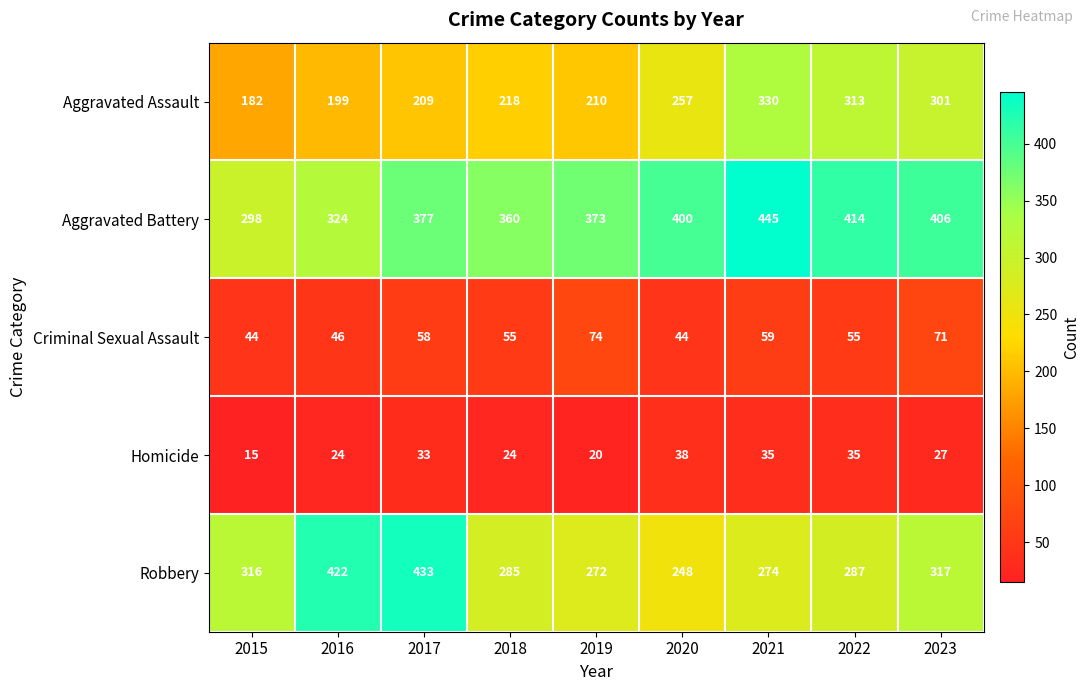

Read the Criminal Sexual Assault value at 2023, to the nearest 10.

70